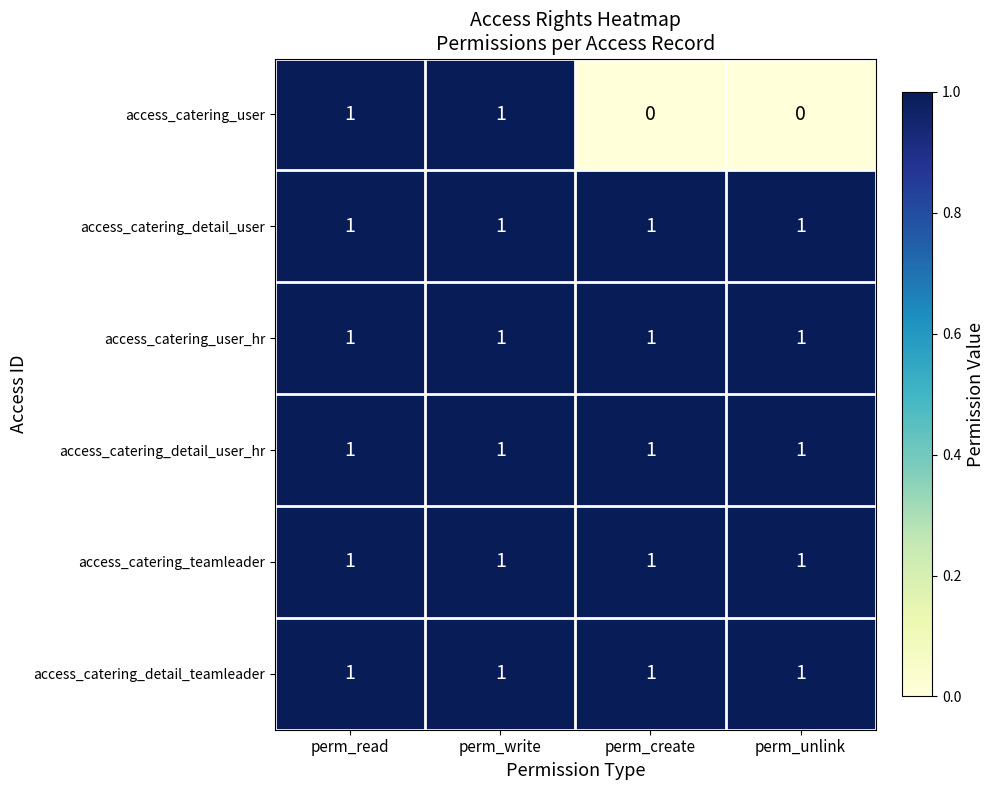

At how many categories does at least one series exceed 0?

4